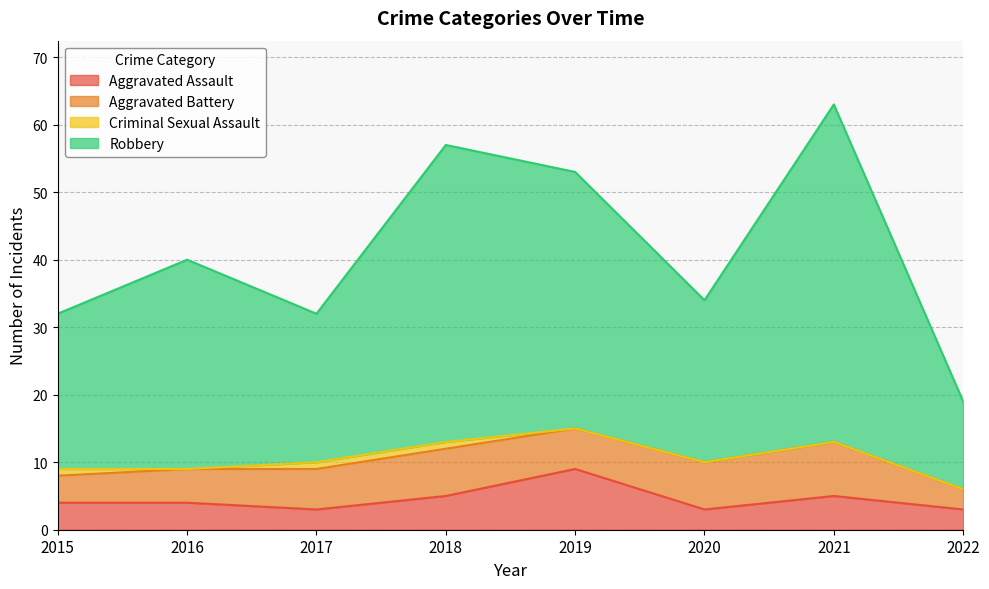

In Robbery, how many points are lower than both neighbors (excluding endpoints)?

2